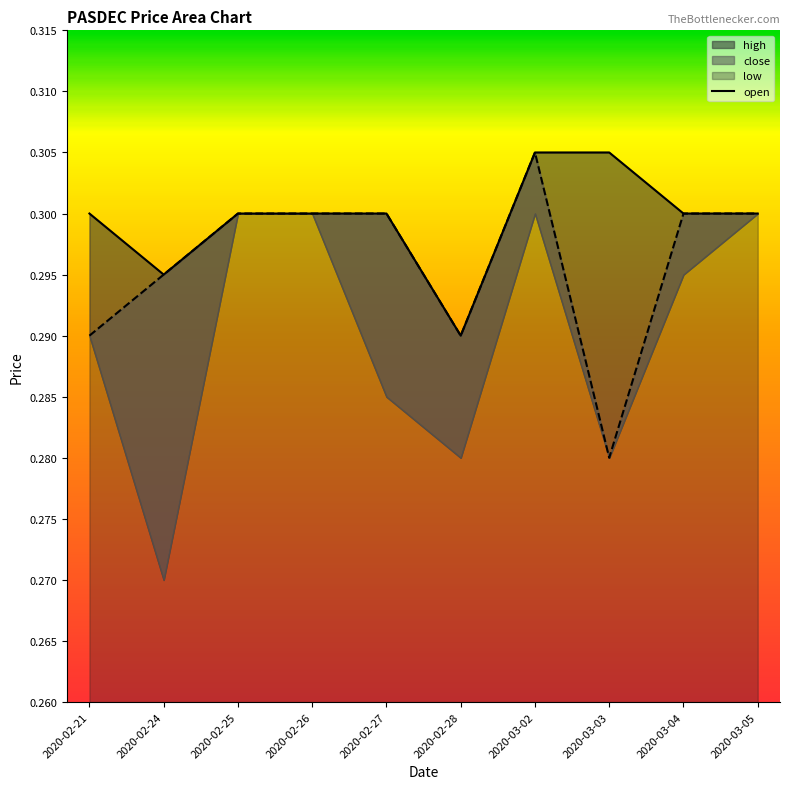

At which label is the value closest to 0?

2020-02-28